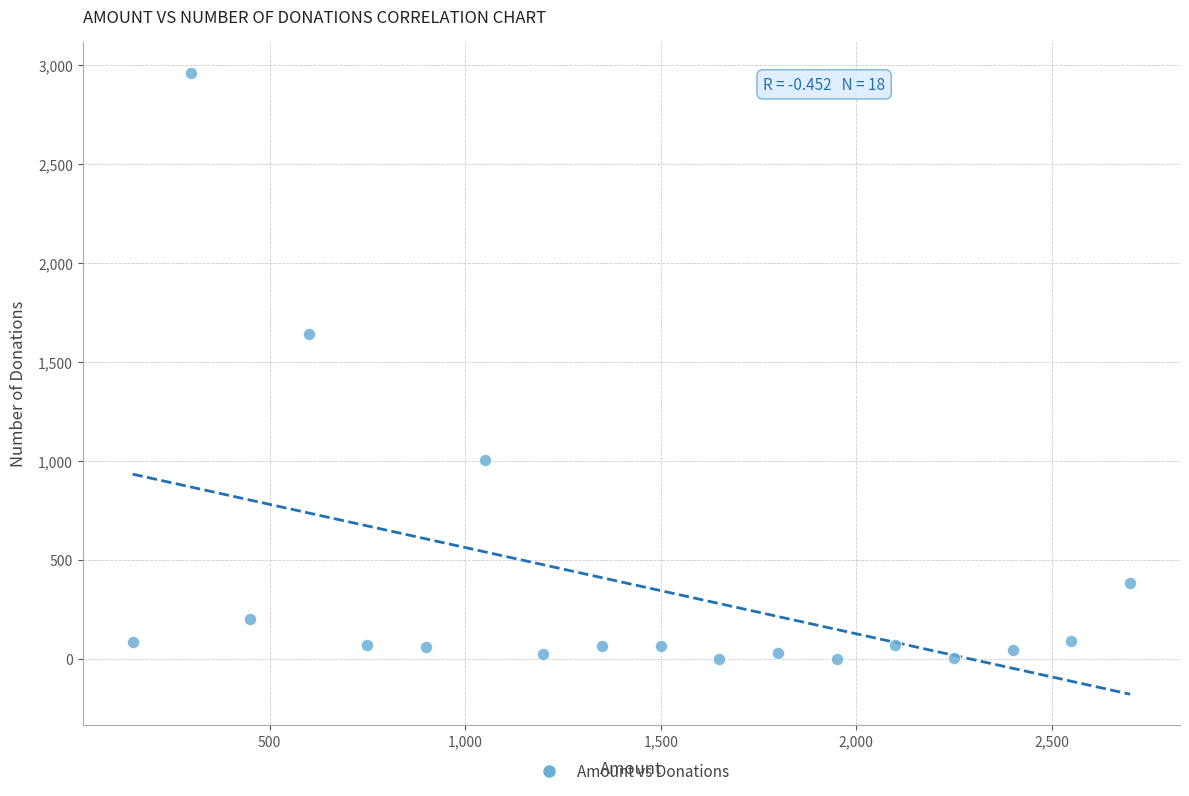

What is the range of X values (max minus min)?

2550